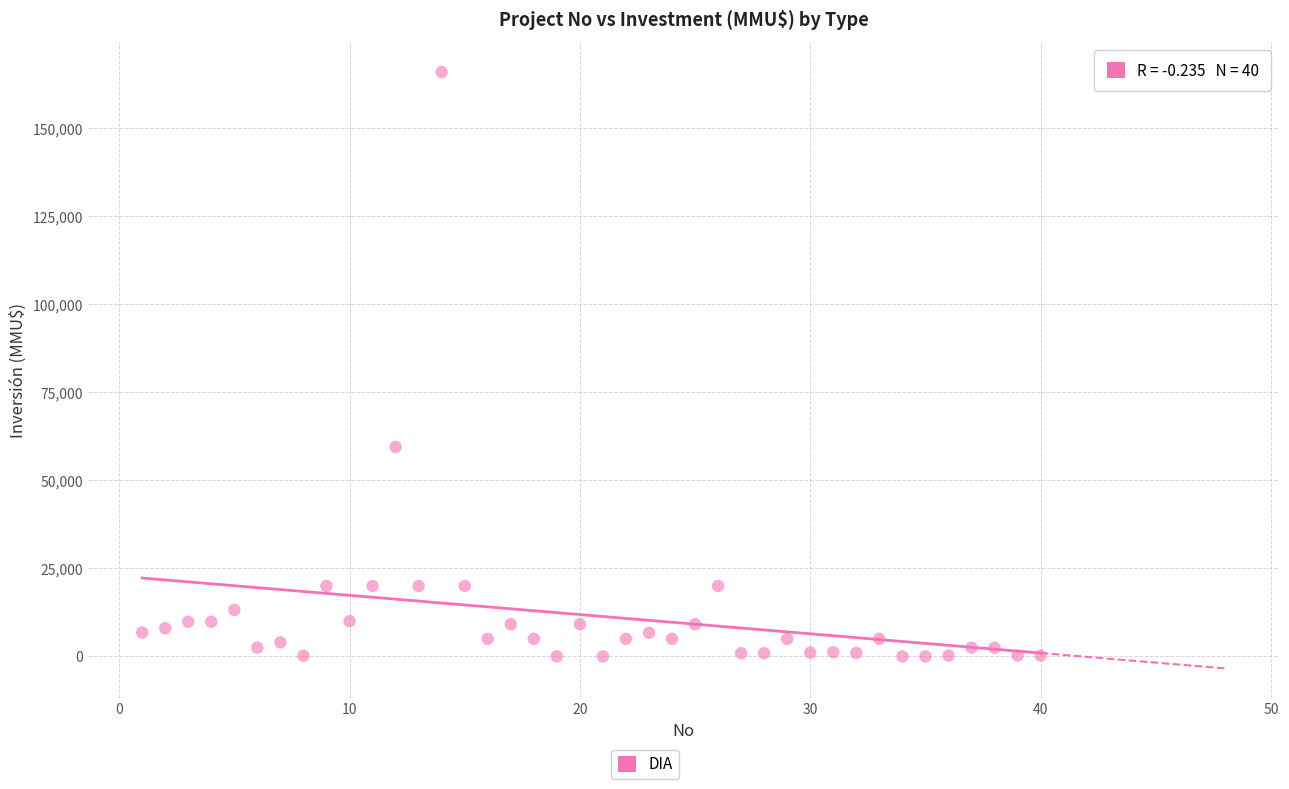

What is the range of Y values (max minus min)?

165910